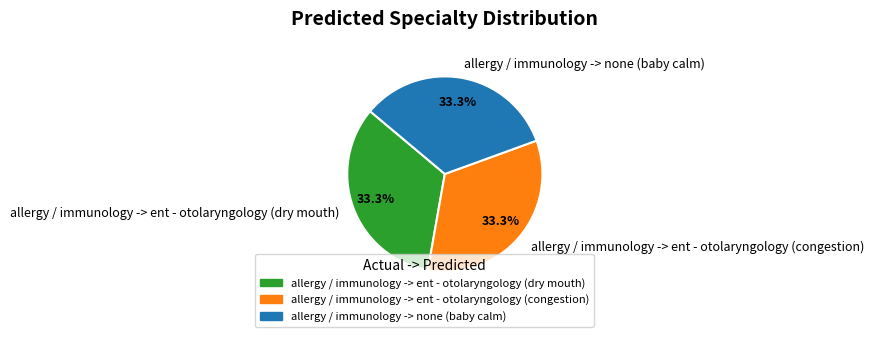

What is the ratio of the value at allergy / immunology -> none (baby calm) to the value at allergy / immunology -> ent - otolaryngology (dry mouth)?

1.0